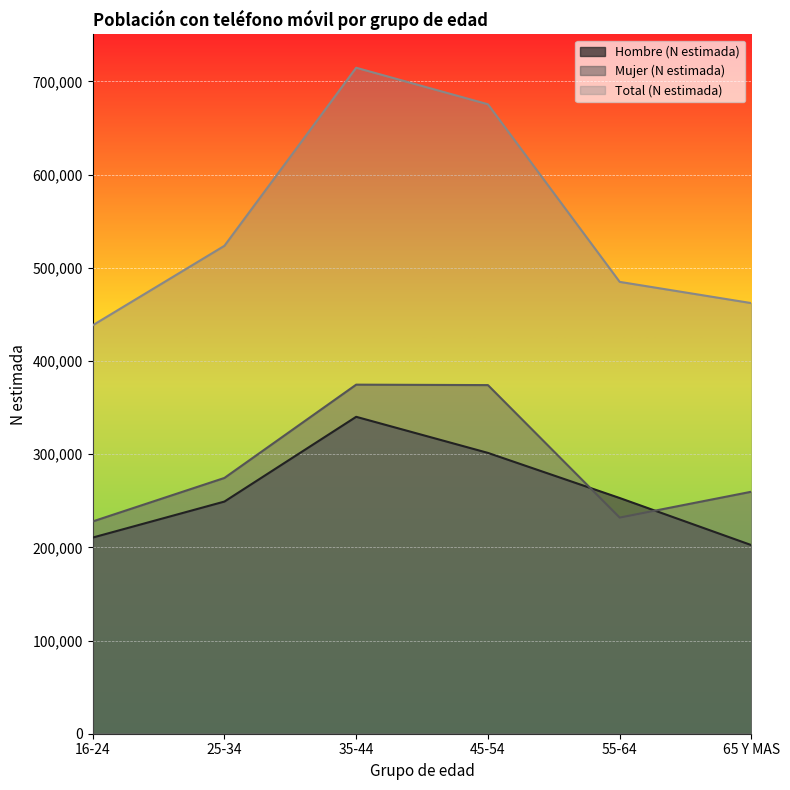

What is the label of the 5th point from the right?

25-34